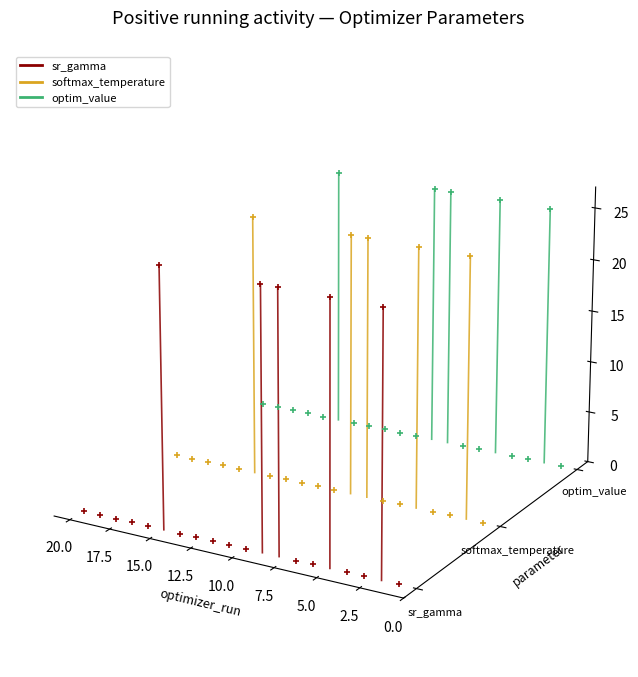

What is the total value across all series at 0.0?

-0.2